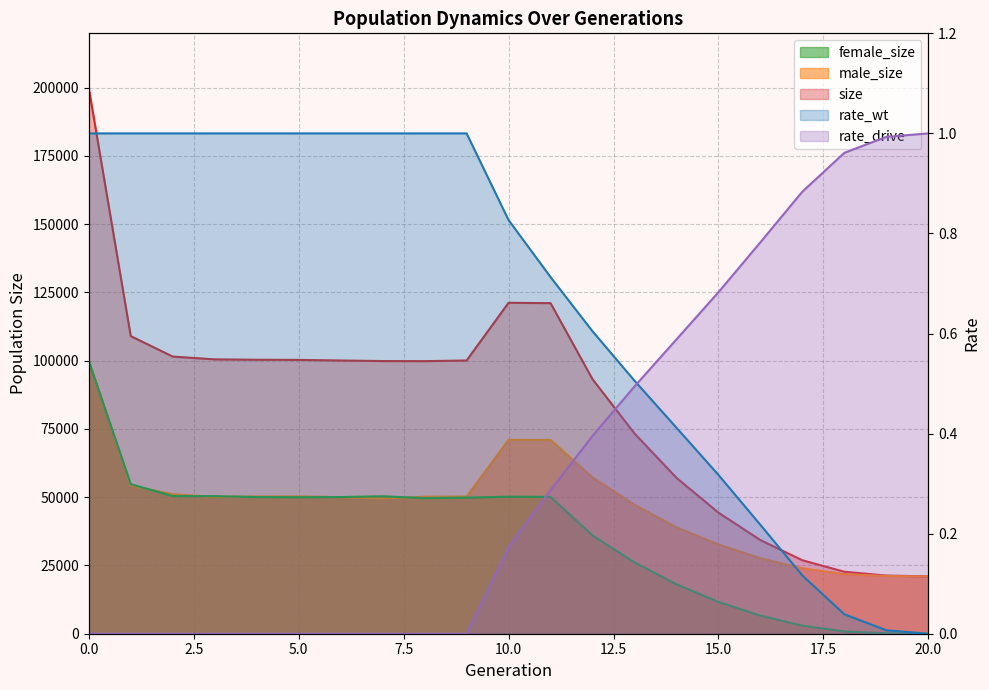

What is the sum of the female_size values at 17 and 14?

21054